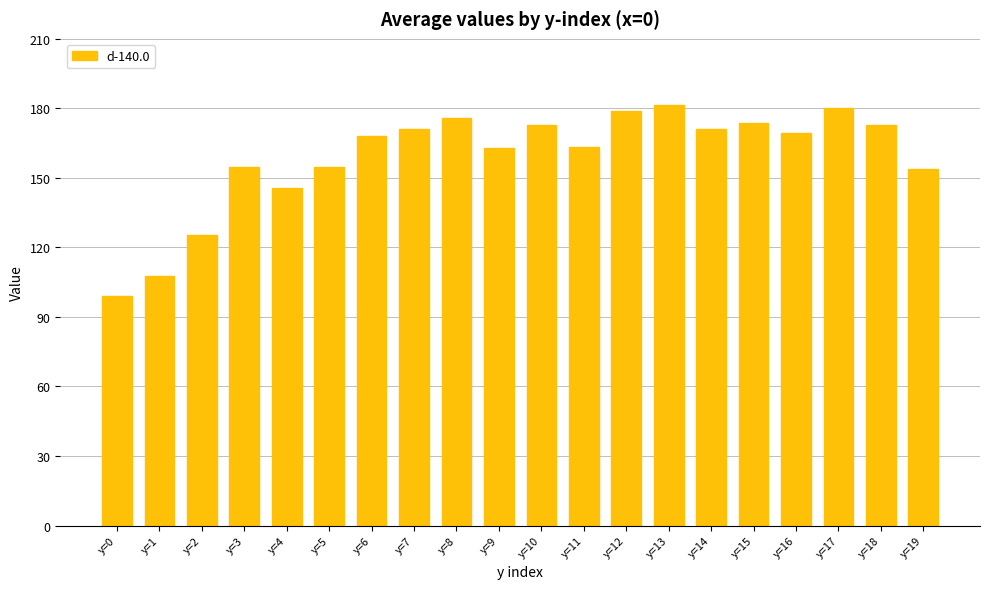

At which category does the chart reach its minimum across all series?

y=0